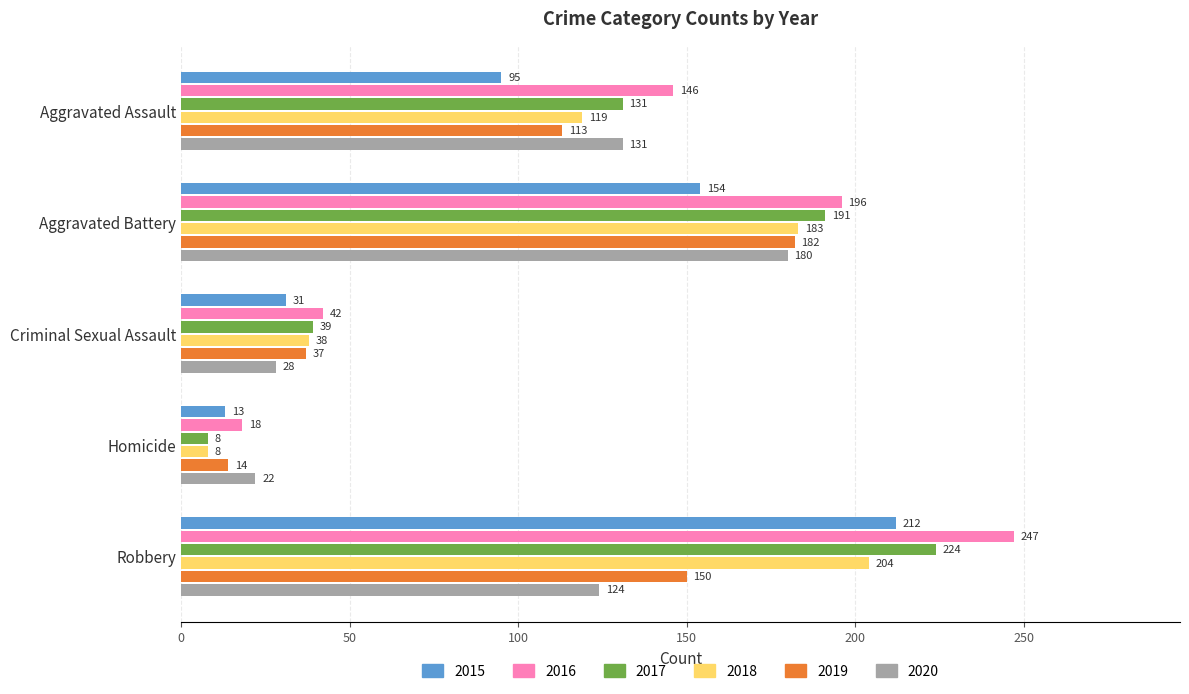

What is the lowest value of the 2018 series?

8